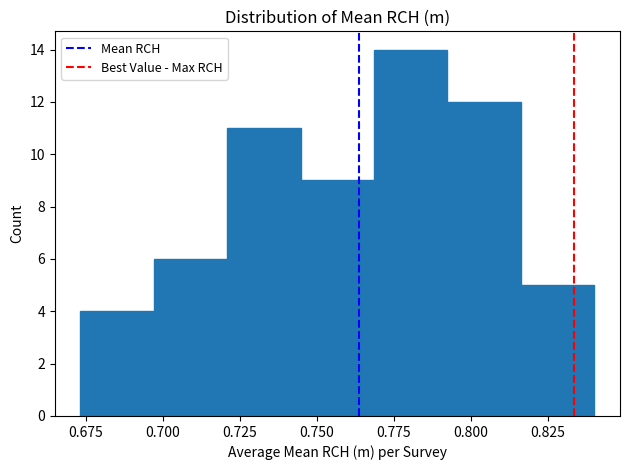

Over which range of the x-axis is the bar tallest?

0.770 to 0.790